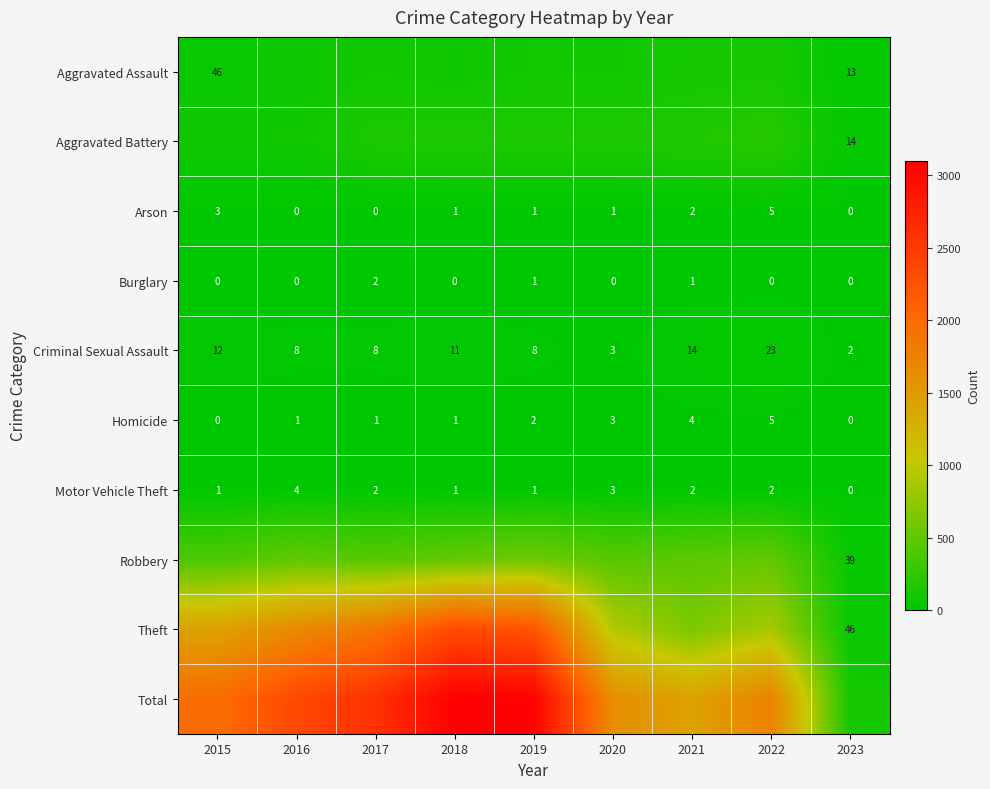

What is the sum of all Criminal Sexual Assault values?

89